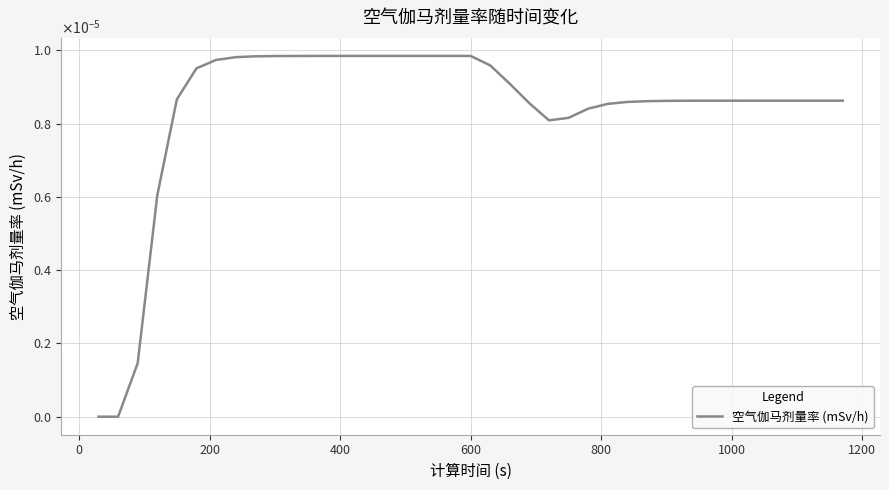

How many interior local valleys (lower than both neighbors) does the data have?

1